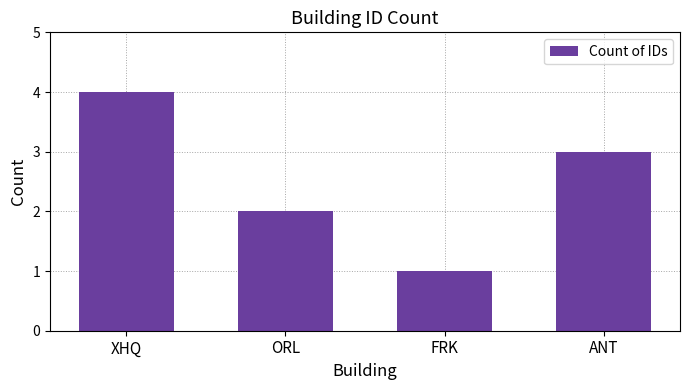

At which category does the chart reach its peak across all series?

XHQ